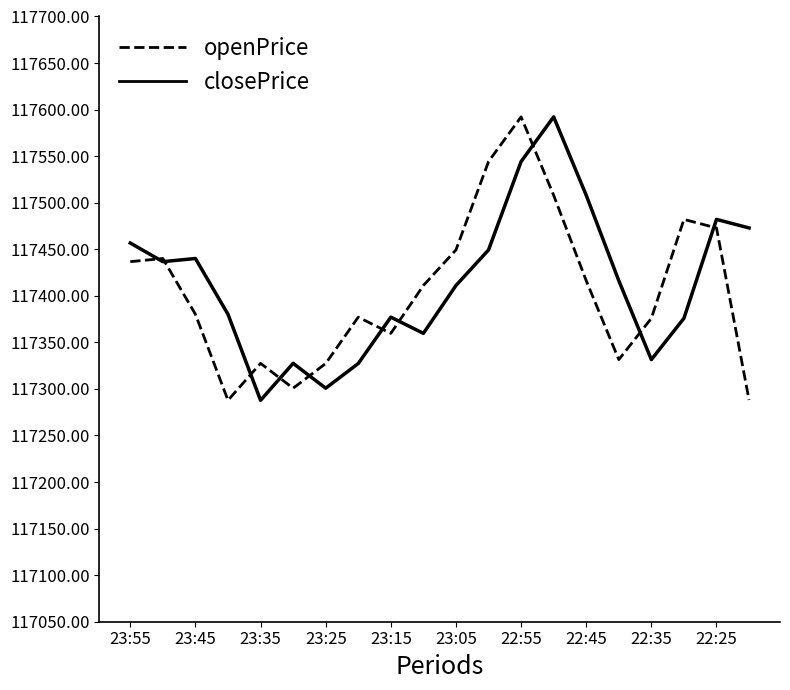

What is the minimum value shown in the chart?

117287.8